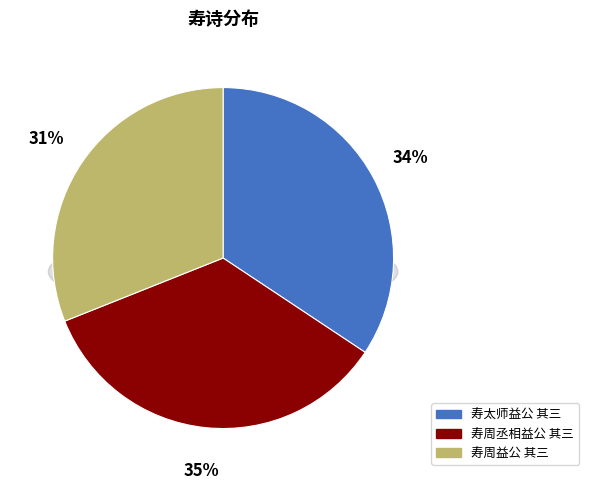

Count the number of slices in the pie.

3